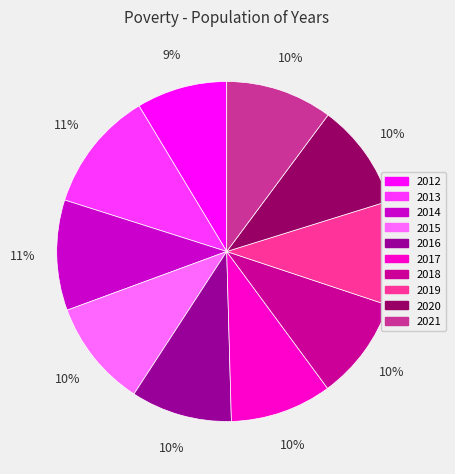

To the nearest percent, what percentage of the pie is 2014?

11%